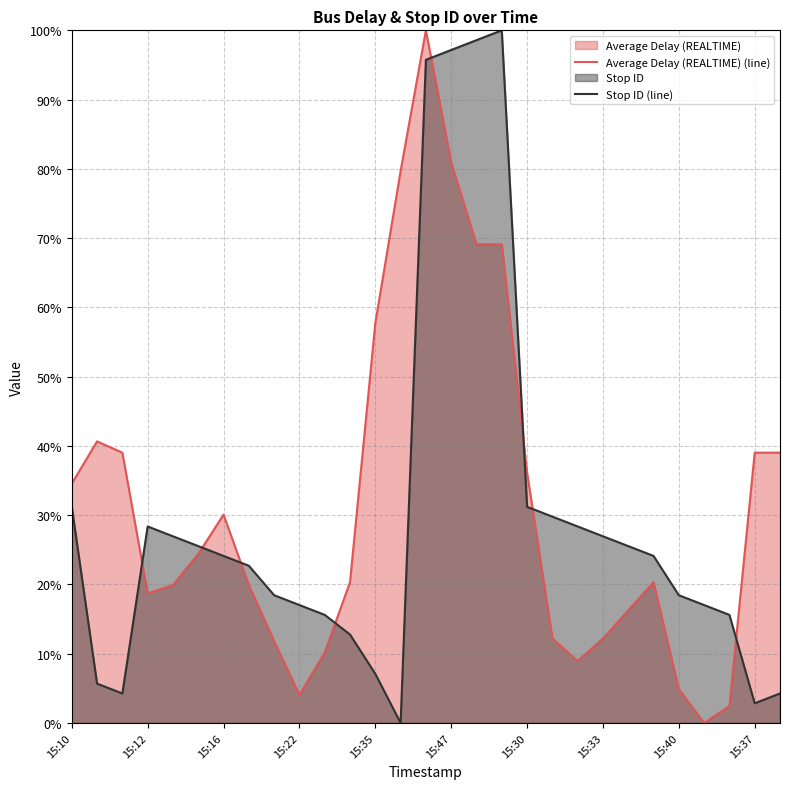

True or false: Stop ID (line) has a value of 154.0 at 15:47.

False